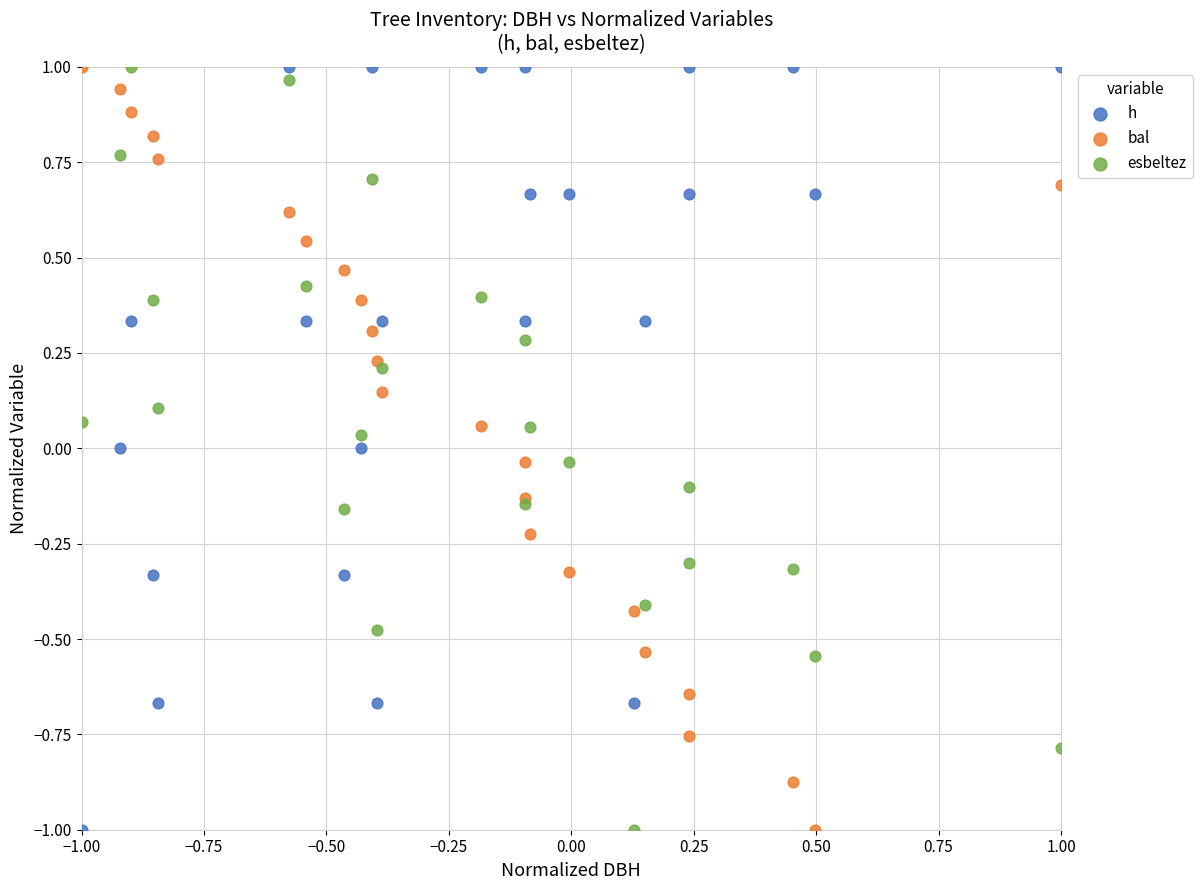

What is the X range (max minus min) for the scatter plot?

2.0